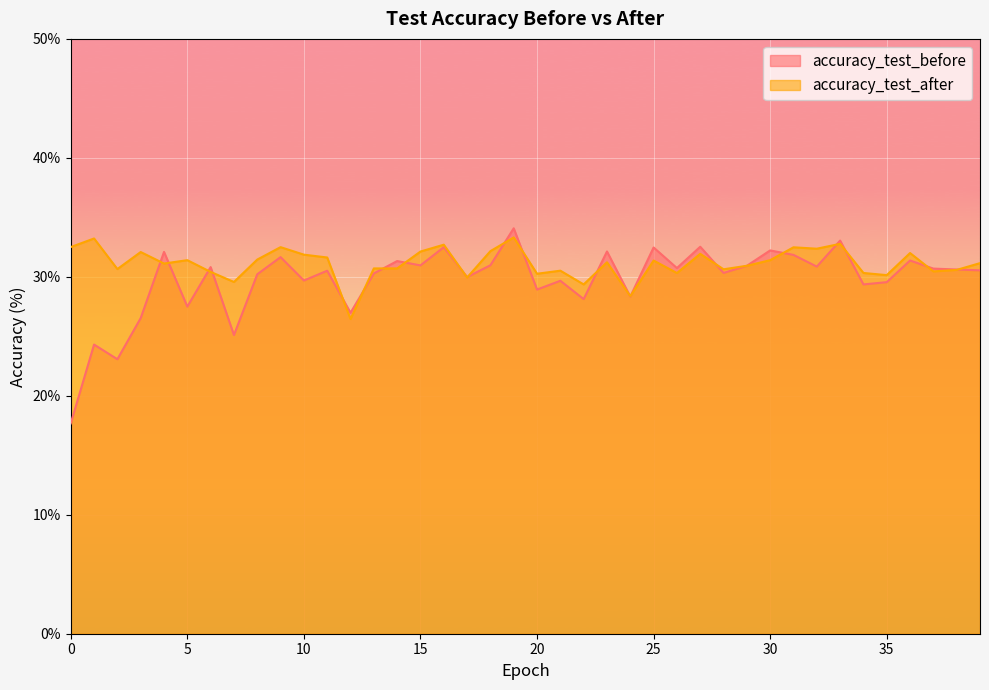

At which category is the sum across all series the highest?

19